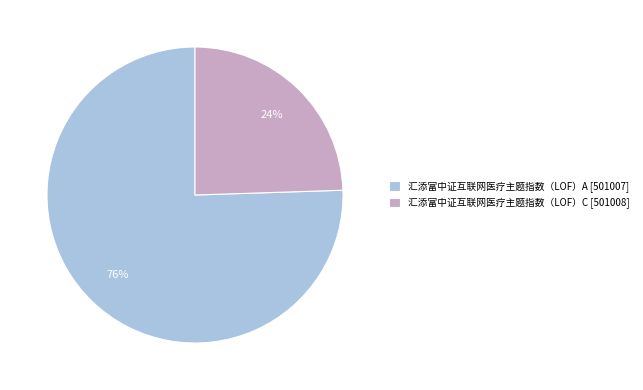

Is it true that 汇添富中证互联网医疗主题指数（LOF）C is 24% of the pie?

True